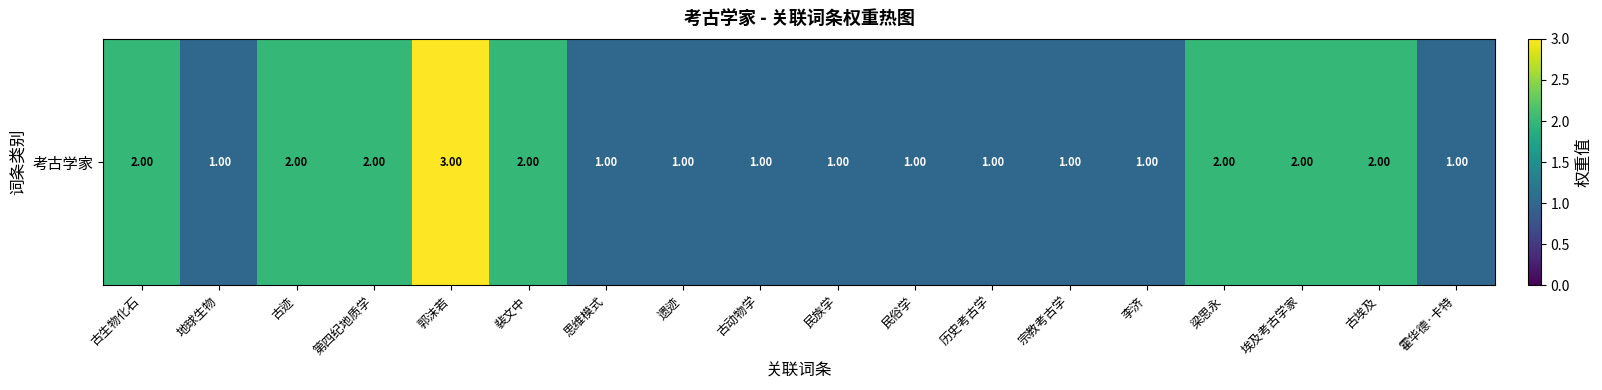

List the labels in order of value, largest first.

郭沫若, 古生物化石, 古迹, 第四纪地质学, 裴文中, 梁思永, 埃及考古学家, 古埃及, 地球生物, 思维模式, 遗迹, 古动物学, 民族学, 民俗学, 历史考古学, 宗教考古学, 李济, 霍华德·卡特